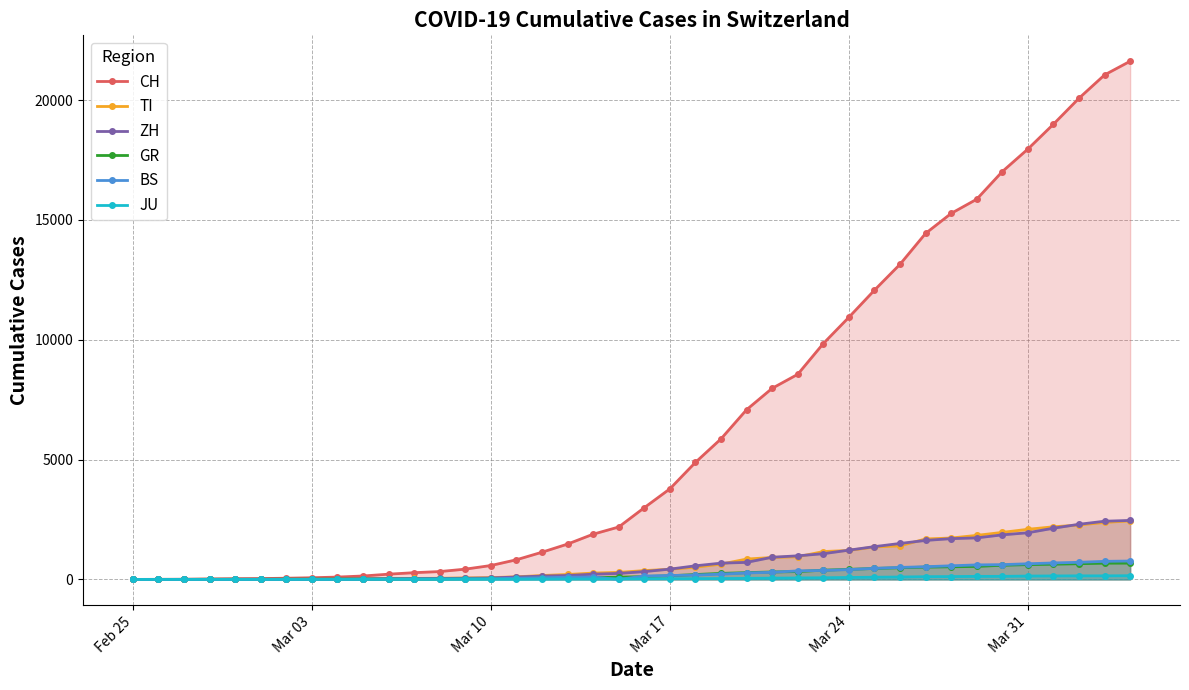

How many values in BS are above zero?

37